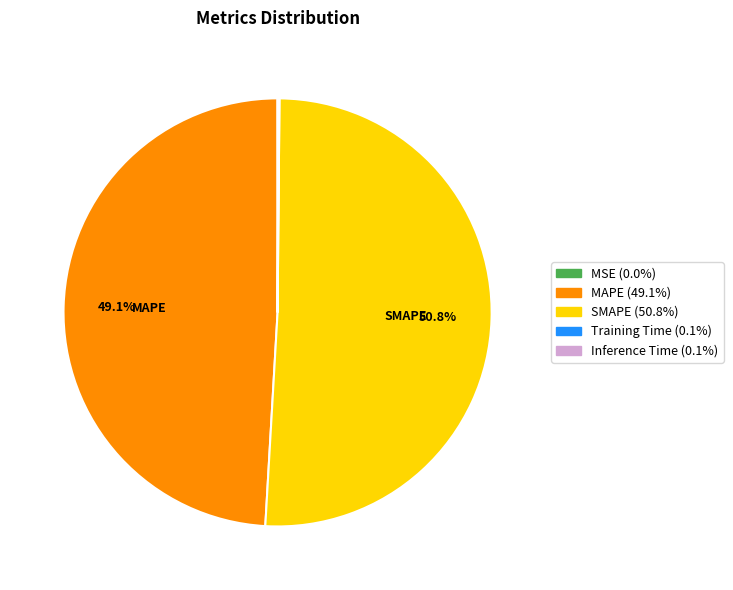

Which category accounts for the majority?

SMAPE